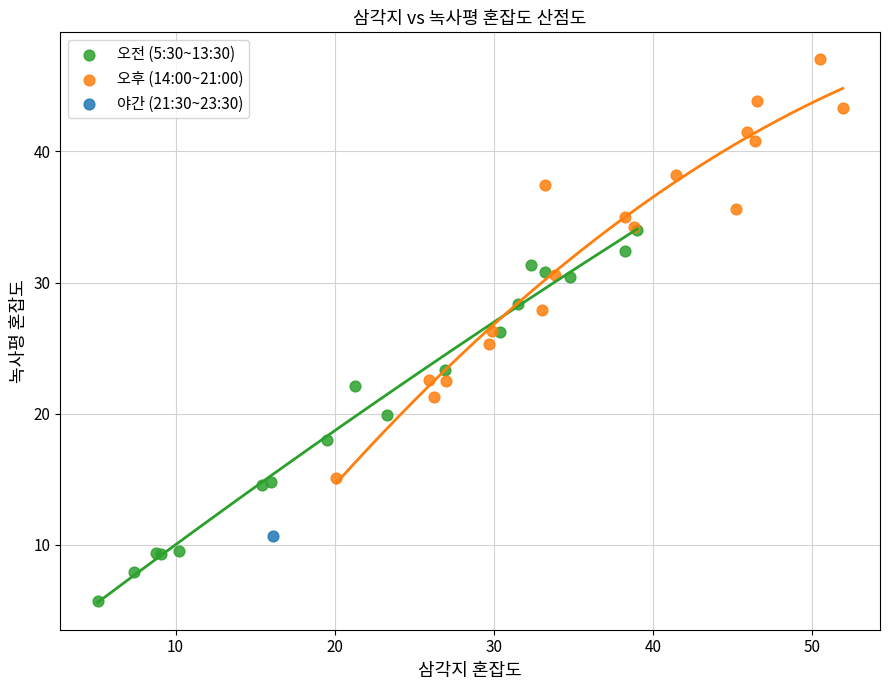

What are all the series names shown in the legend?

오전 (5:30~13:30), 오후 (14:00~21:00), 야간 (21:30~23:30)